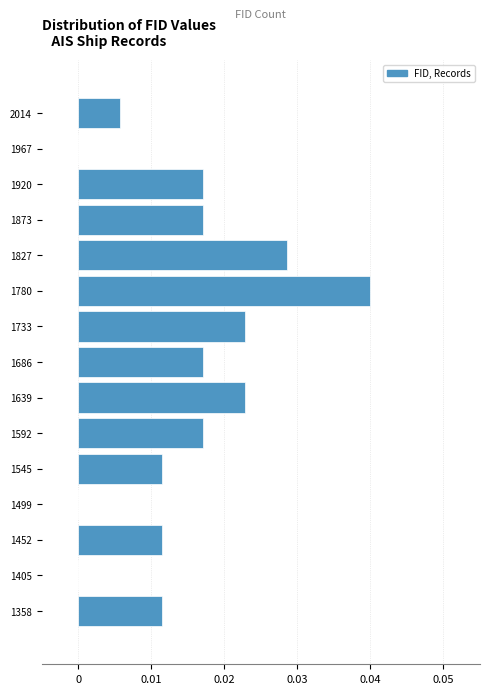

How long is the bar that spans 1990 to 2040 on the y-axis? Neither the bar edges nor the lengths are printed on the chart, so give them approximately, as read against the axes.

0.006